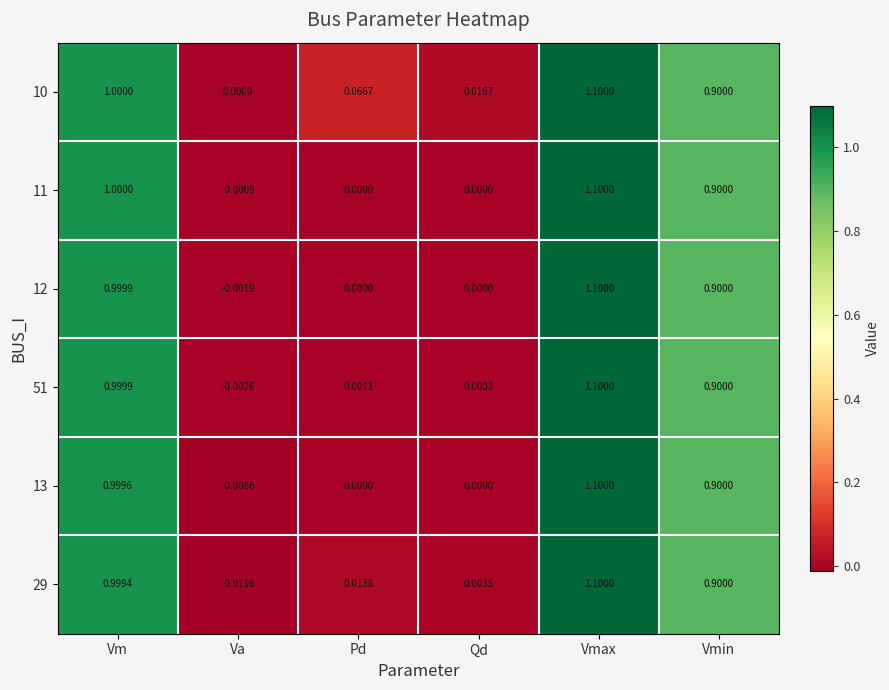

At which label is 10 closest to 0?

Va